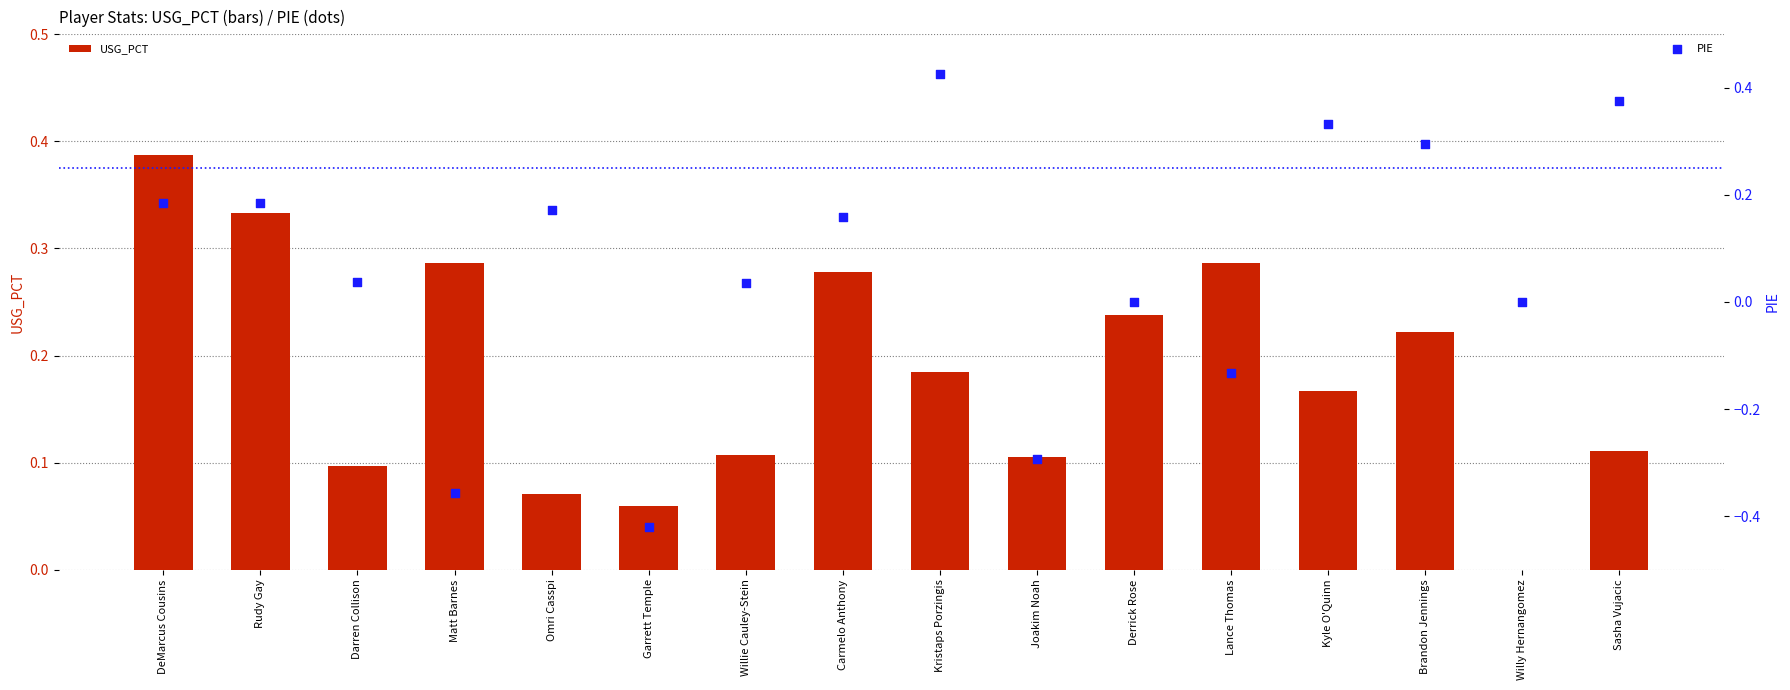

Which series reaches the maximum Y coordinate?

PIE